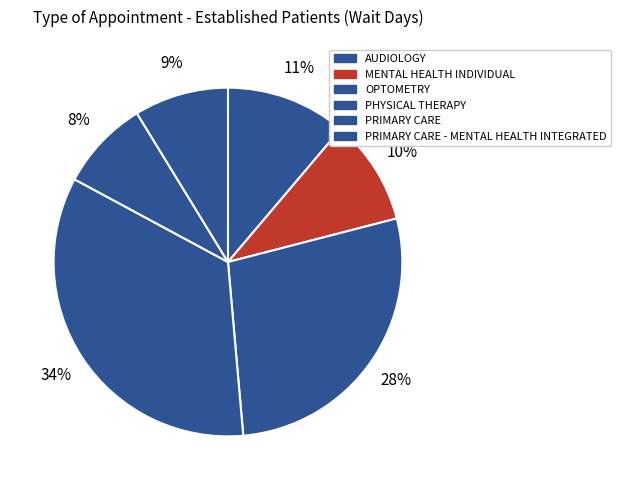

How many segments does this pie chart have?

6